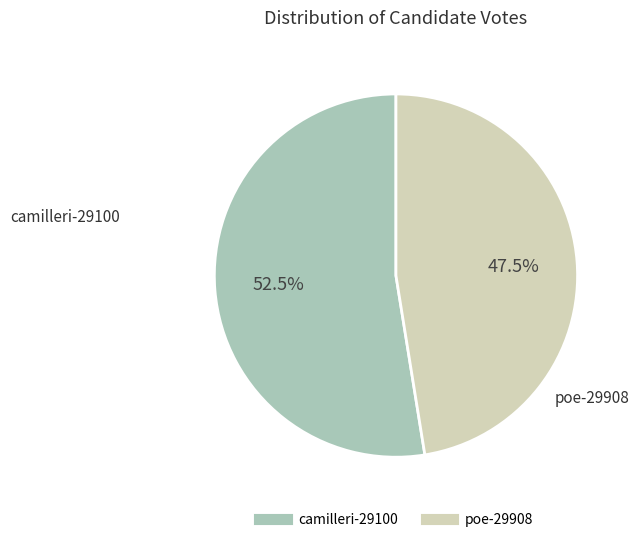

How many slices are in this pie chart?

2